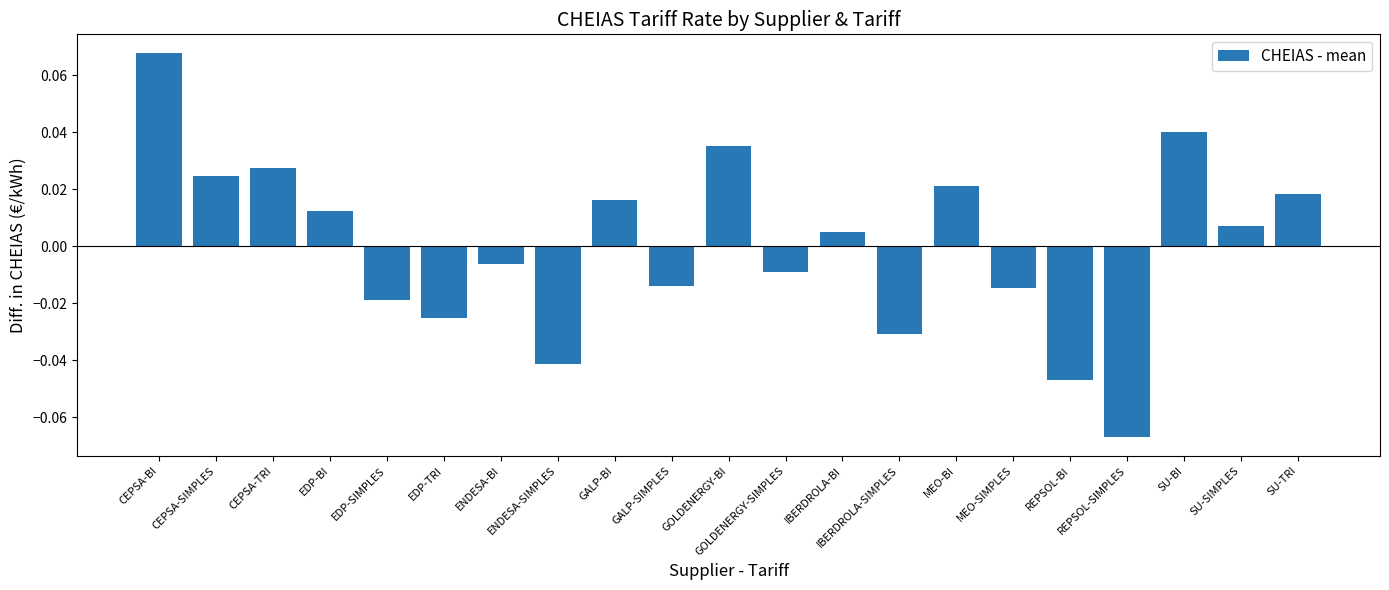

True or false: the data shows 0.1 at SU-BI.

False